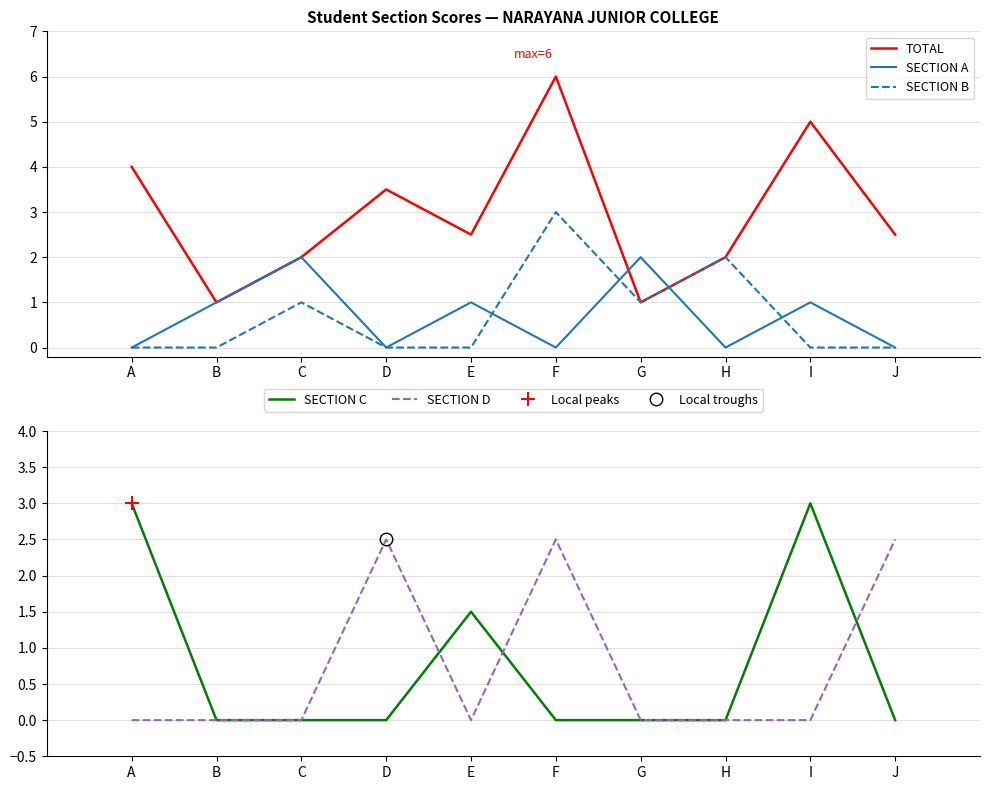

Reading left to right, what are all the values shown in this chart?

TOTAL: A=4.0	B=1.0	C=2.0	D=3.5	E=2.5	F=6.0	G=1.0	H=2.0	I=5.0	J=2.5
SECTION A: A=0.0	B=1.0	C=2.0	D=0.0	E=1.0	F=0.0	G=2.0	H=0.0	I=1.0	J=0.0
SECTION B: A=0.0	B=0.0	C=1.0	D=0.0	E=0.0	F=3.0	G=1.0	H=2.0	I=0.0	J=0.0
SECTION C: A=3.0	B=0.0	C=0.0	D=0.0	E=1.5	F=0.0	G=0.0	H=0.0	I=3.0	J=0.0
SECTION D: A=0.0	B=0.0	C=0.0	D=2.5	E=0.0	F=2.5	G=0.0	H=0.0	I=0.0	J=2.5